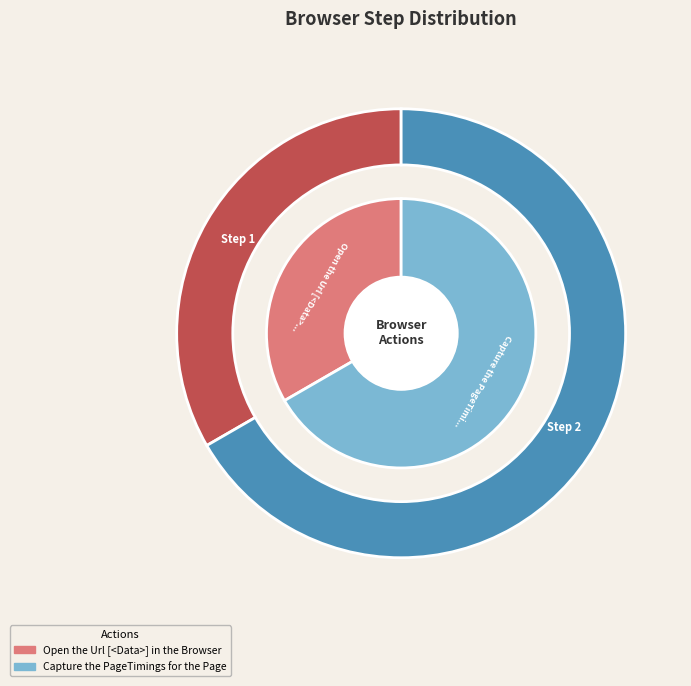

Count the number of slices in the pie.

2